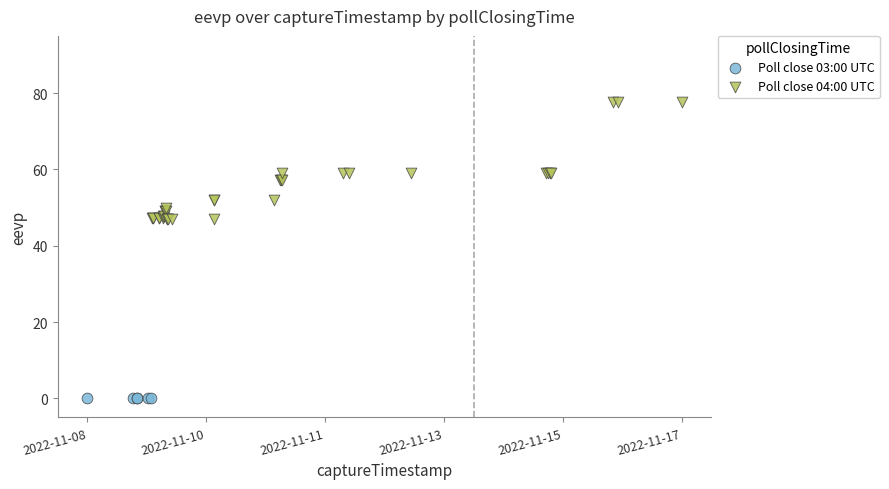

Which series contains the highest Y value?

Poll close 04:00 UTC